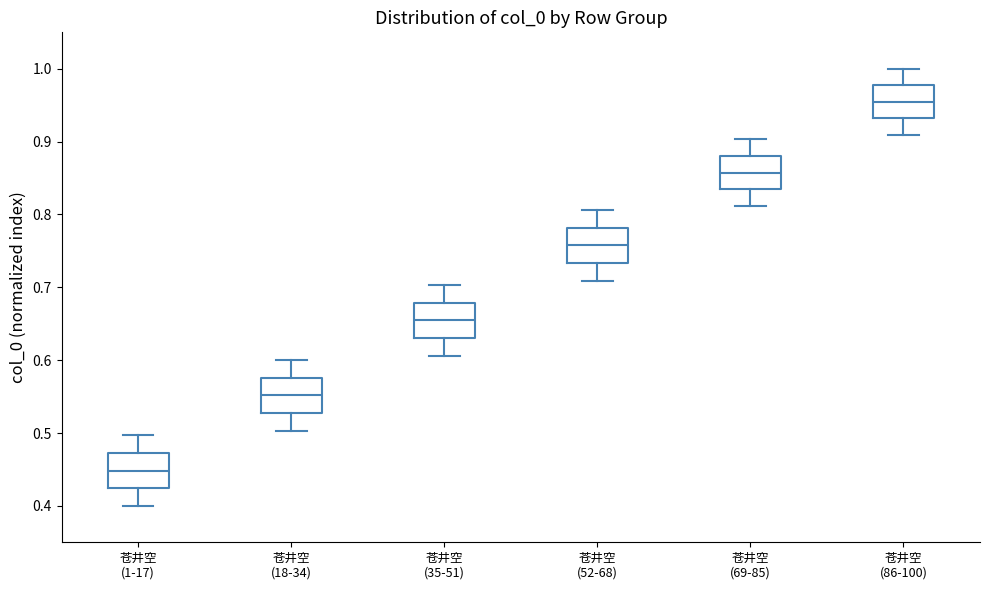

Where does the median line of the box for 苍井空 (86-100) sit on the y-axis? The values are not printed on the chart, so give them approximately, as read against the axis.

0.95